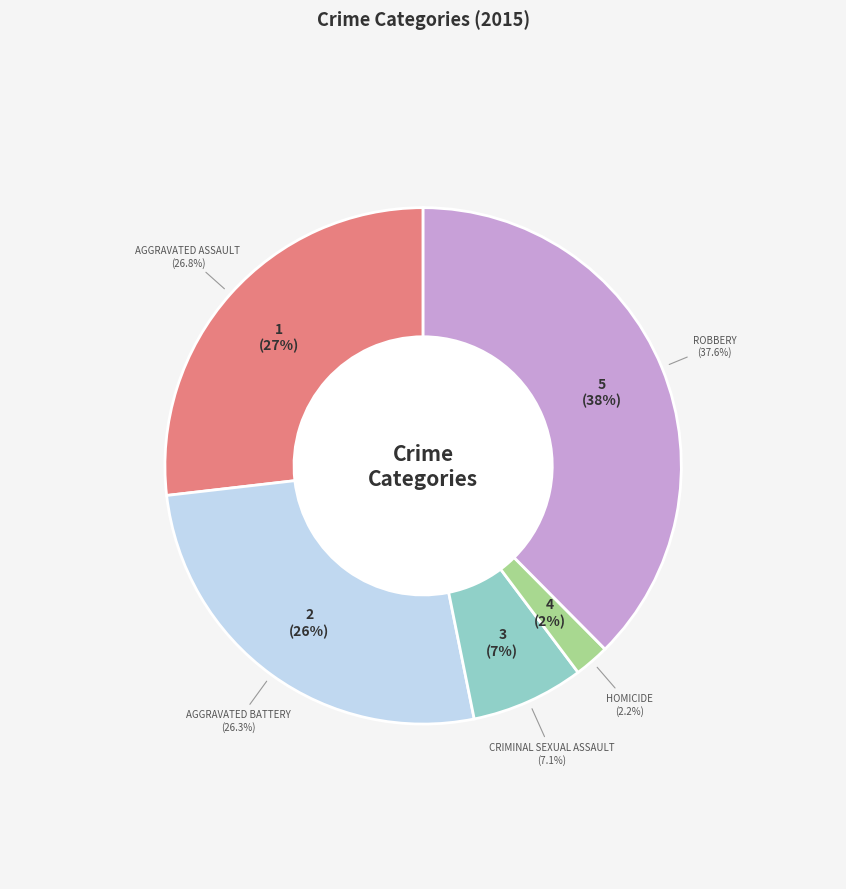

The Criminal Sexual Assault slice represents 7% of the pie. True or false?

True